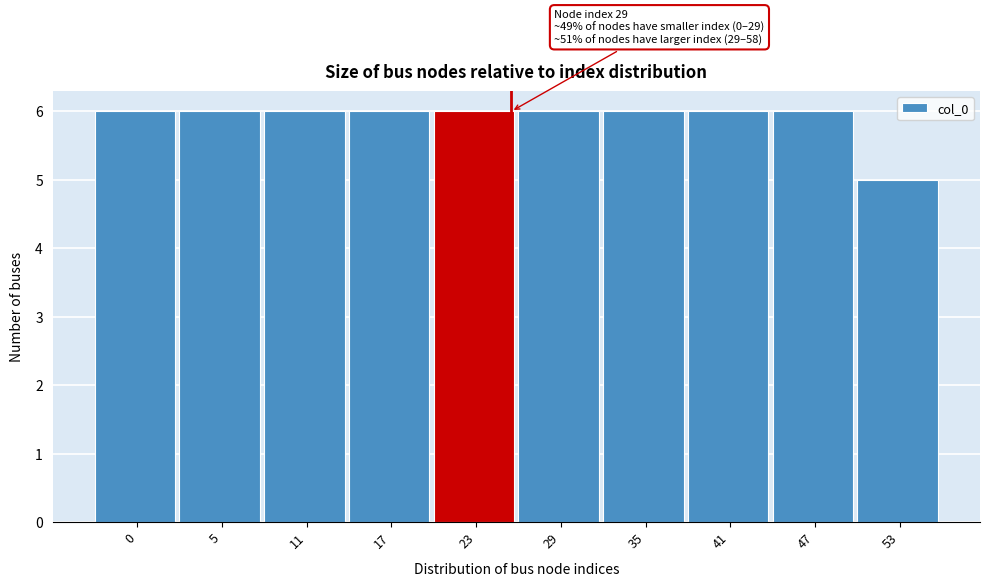

Reading left to right, extract all data points from this chart.

0=6	5=6	11=6	17=6	23=6	29=6	35=6	41=6	47=6	53=5